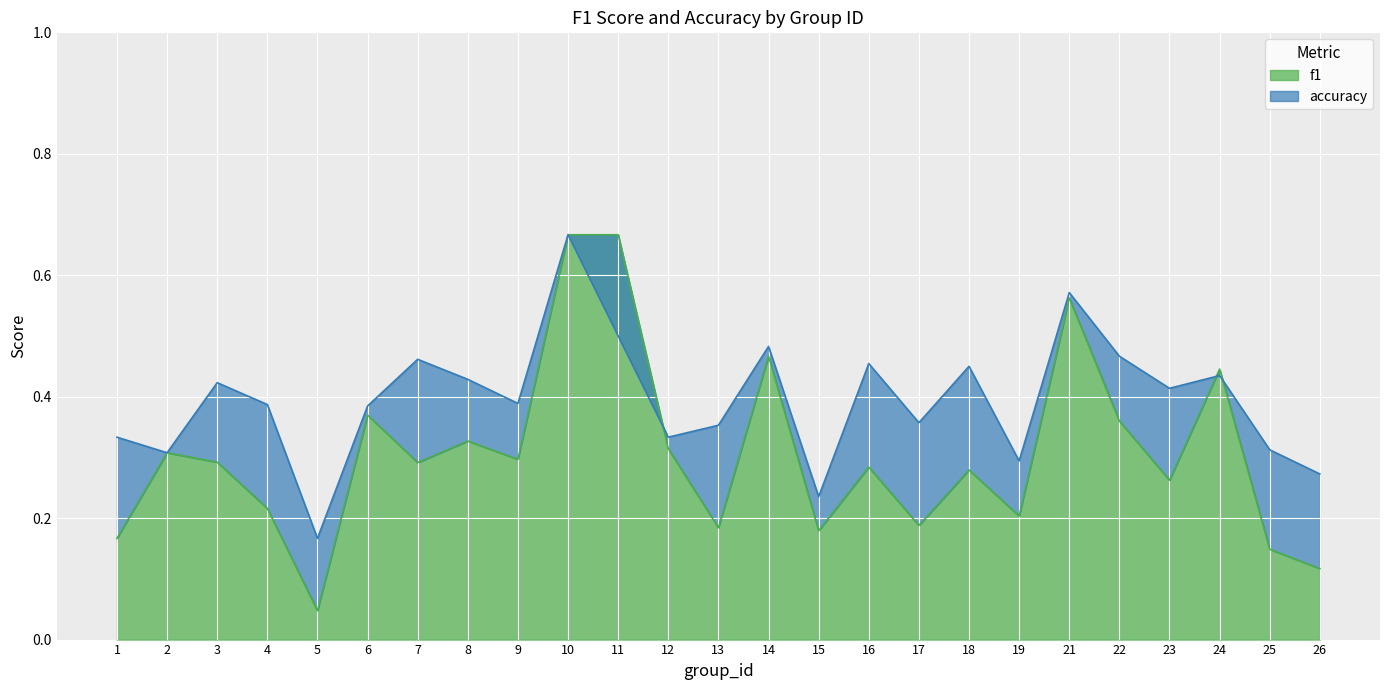

The value of accuracy at 1 is 0.3. True or false?

True